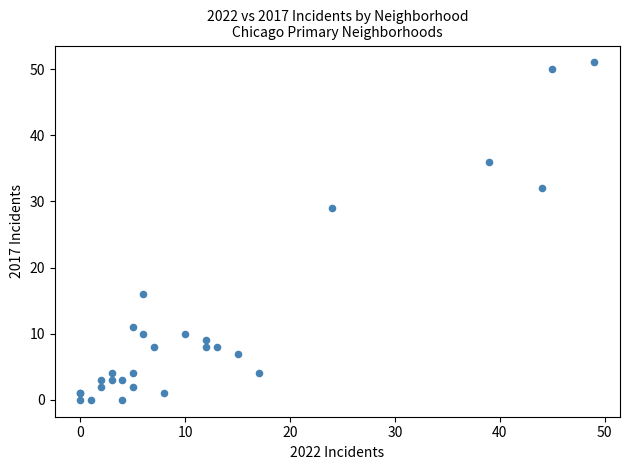

What Y value in the scatter plot is closest to 25?

29